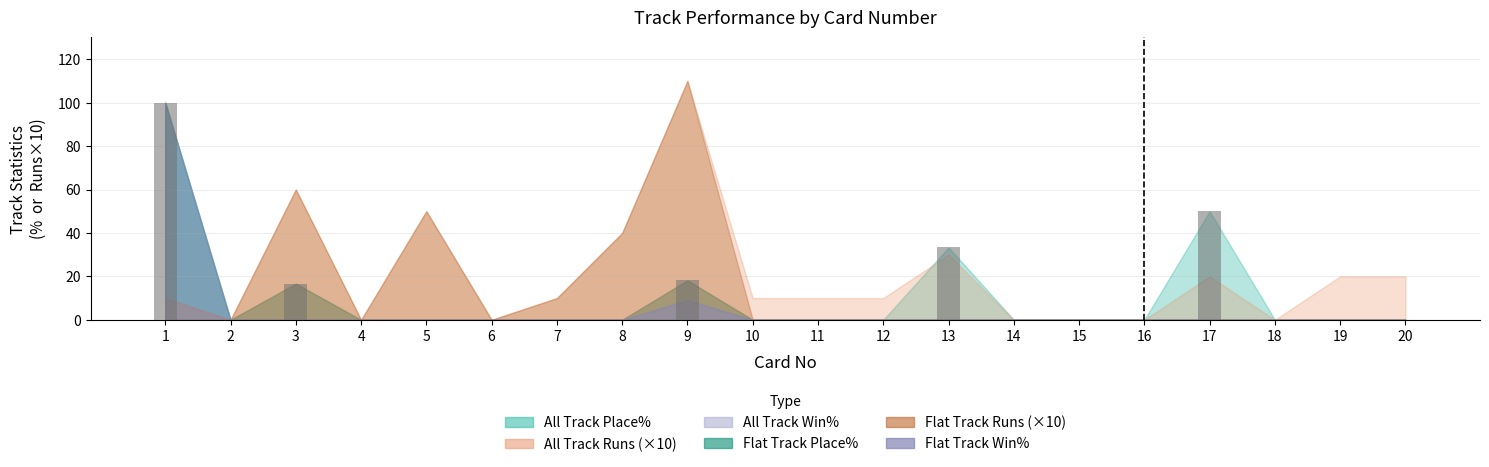

True or false: the data shows 44.7 at 13.

False